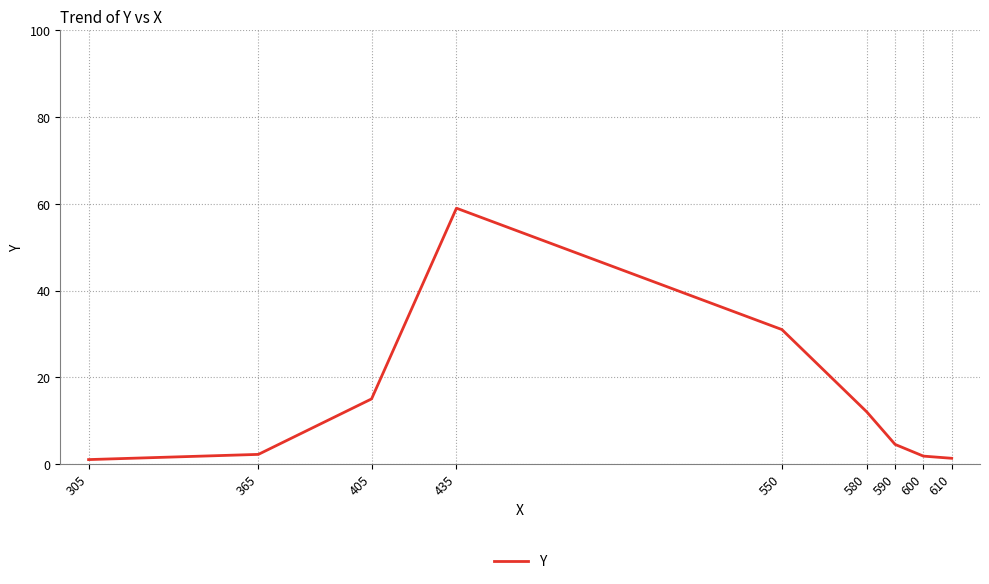

What is the difference between the maximum and minimum values?

58.0